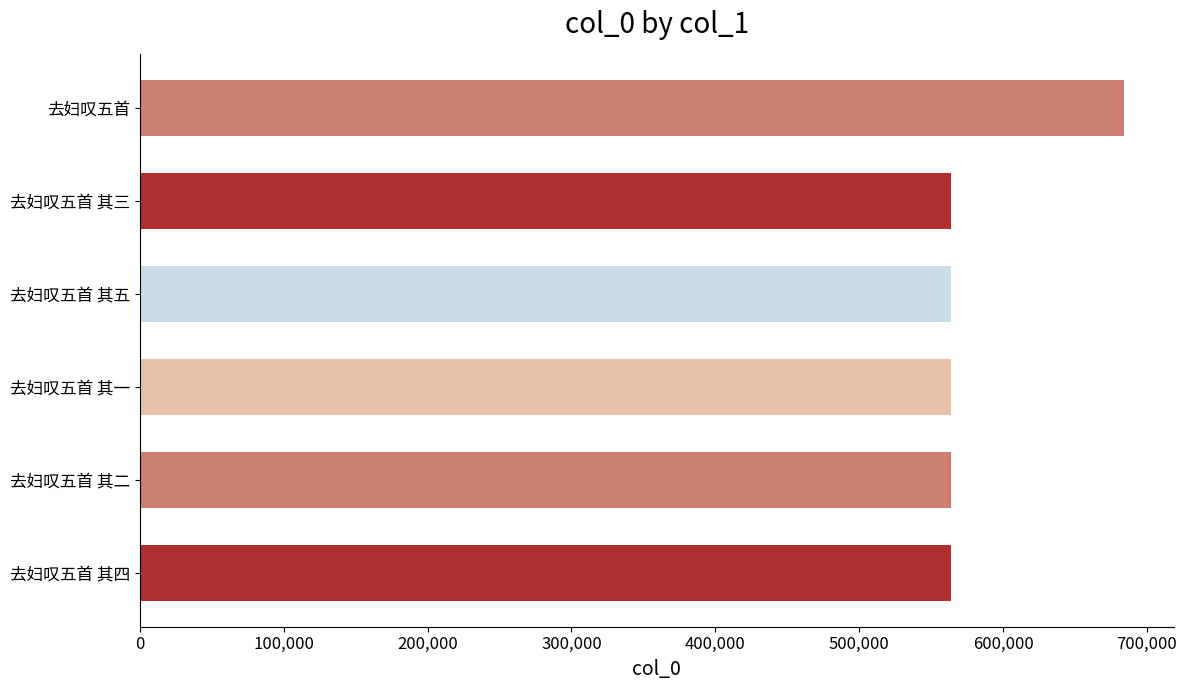

The value at 去妇叹五首 其一 is 563513. True or false?

True